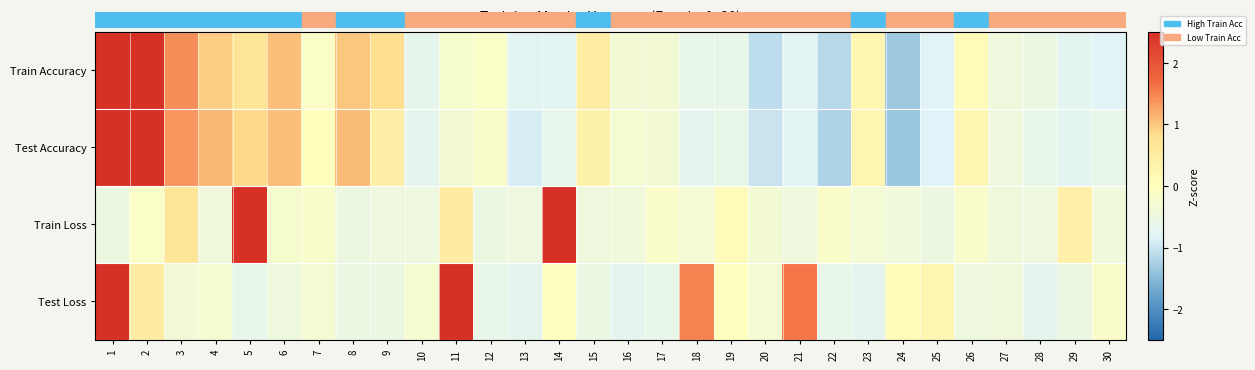

Which label corresponds to the smallest value in the chart?

24